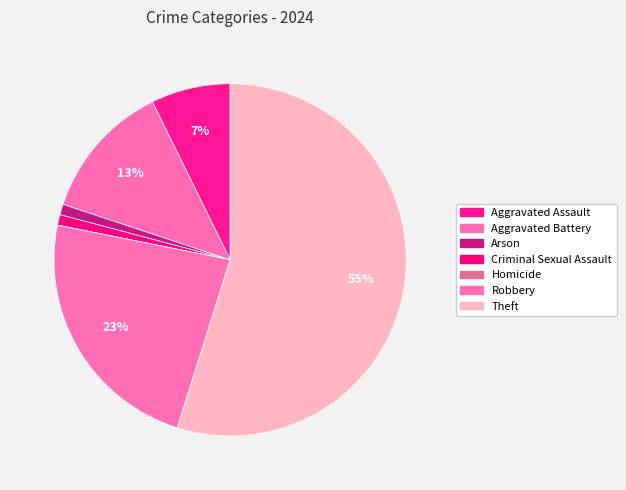

How many slices are in this pie chart?

7